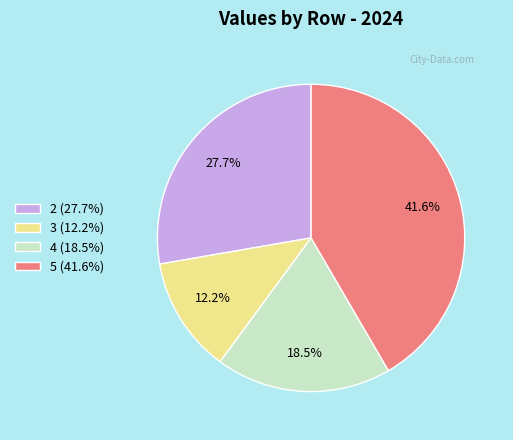

Does 2 account for over 50% of the chart?

No